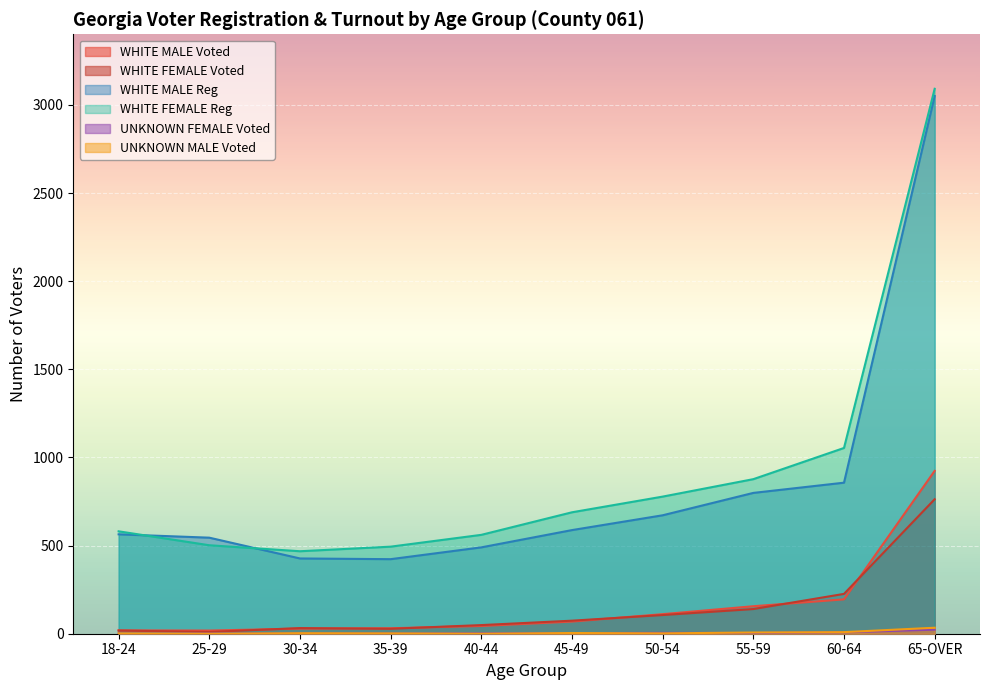

Reading left to right, what are all the values shown in this chart?

WHITE MALE Voted: 19	18	29	31	44	69	111	156	195	924
WHITE FEMALE Voted: 18	10	32	28	49	74	106	140	226	763
WHITE MALE Reg: 564	545	427	423	490	588	672	799	857	3051
WHITE FEMALE Reg: 581	502	468	494	561	689	778	877	1054	3092
UNKNOWN FEMALE Voted: 1	1	1	1	2	3	5	4	8	23
UNKNOWN MALE Voted: 2	0	3	2	0	4	2	7	9	34